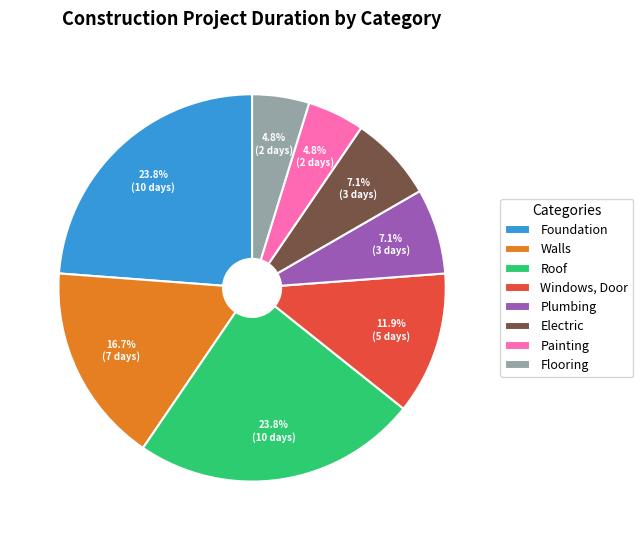

What is the ratio of the value at Foundation to the value at Windows, Door?

2.0